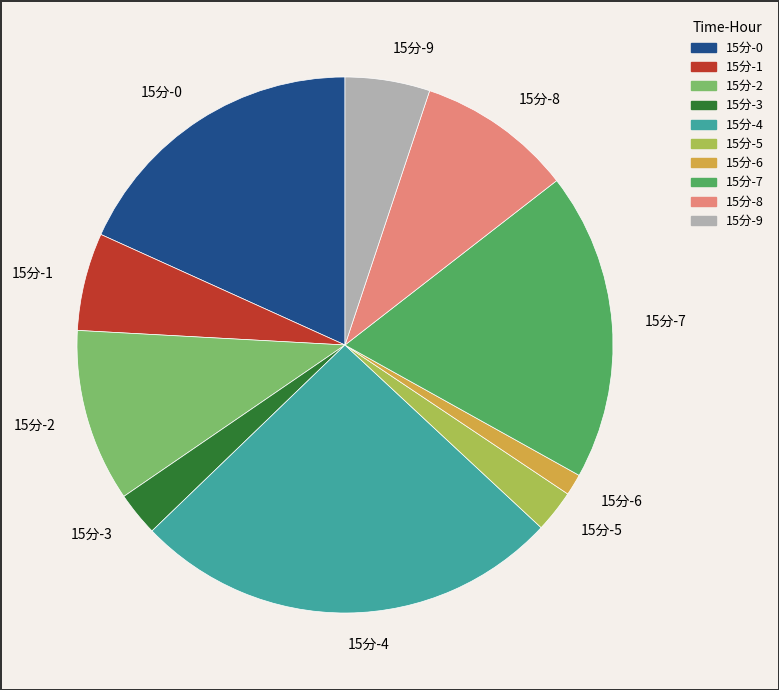

Does any single category account for the majority?

No